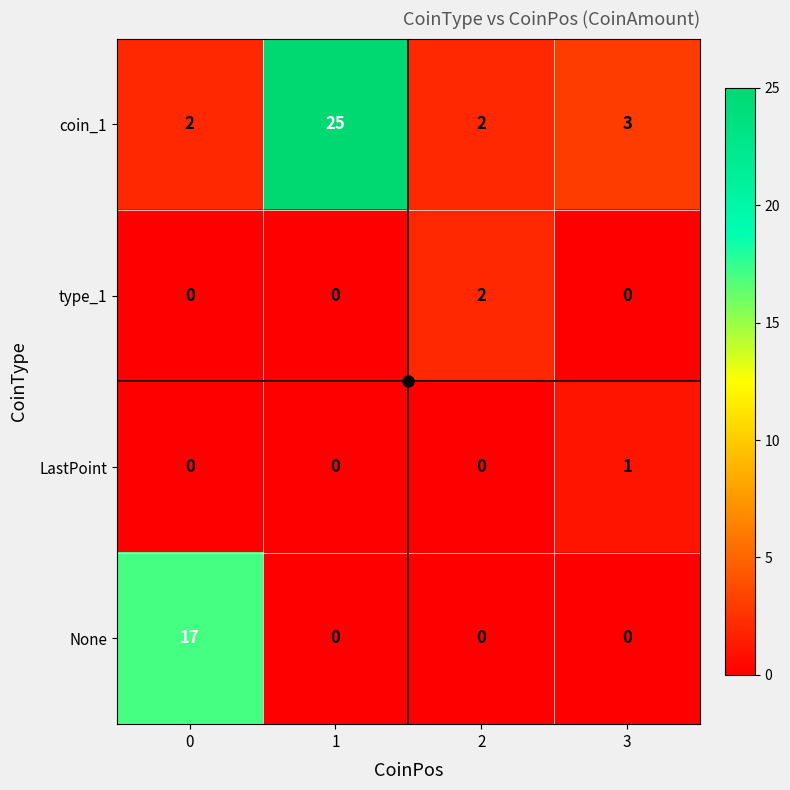

How many series are shown in this chart?

4